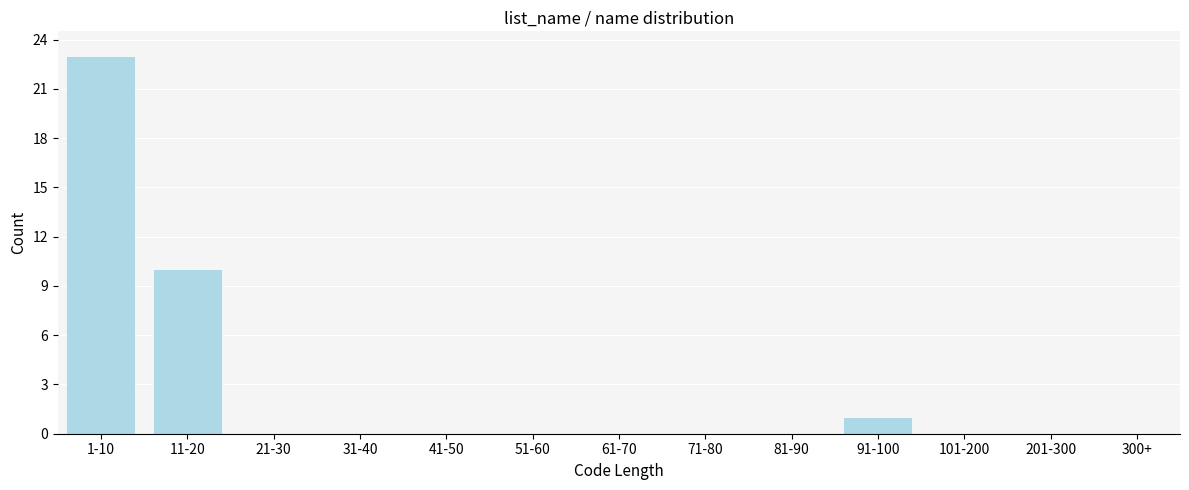

Reading left to right, what are all the values shown in this chart?

1-10=23	11-20=10	21-30=0	31-40=0	41-50=0	51-60=0	61-70=0	71-80=0	81-90=0	91-100=1	101-200=0	201-300=0	300+=0